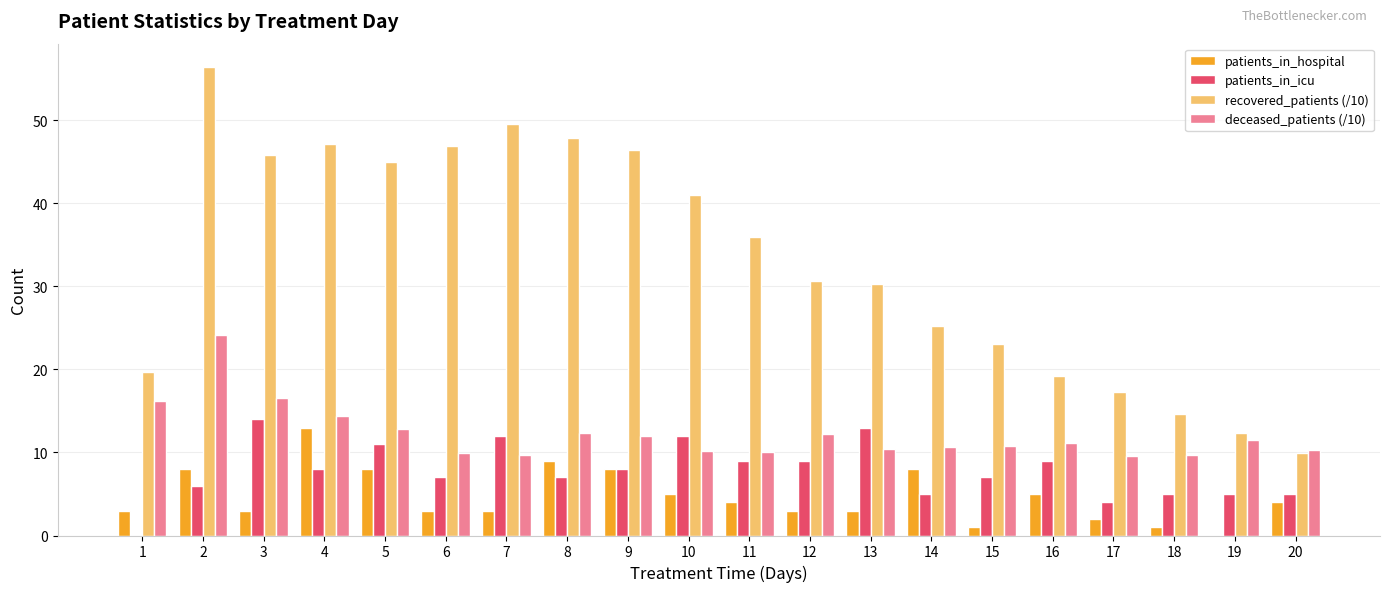

The patients_in_icu series shows 5.0 at 20. True or false?

True